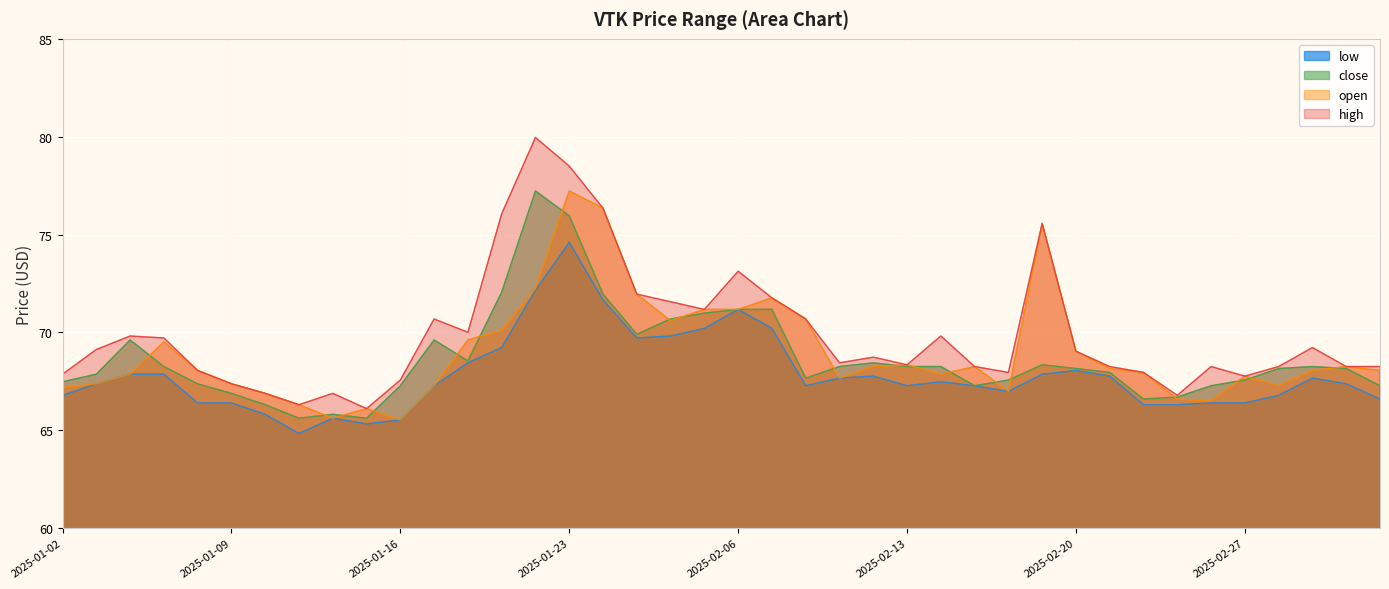

In open, how many points are higher than both neighbors (excluding endpoints)?

9